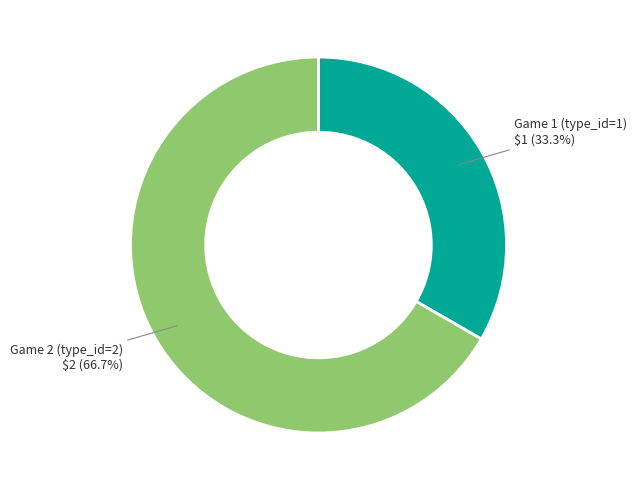

True or false: Game 1 (type_id=1) accounts for 33% of the total.

True